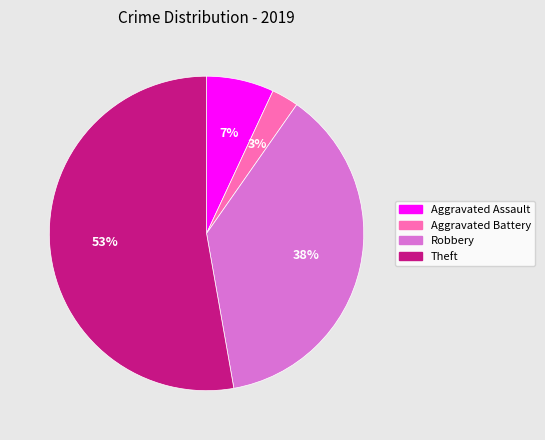

Which has a higher value, Robbery or Aggravated Assault?

Robbery